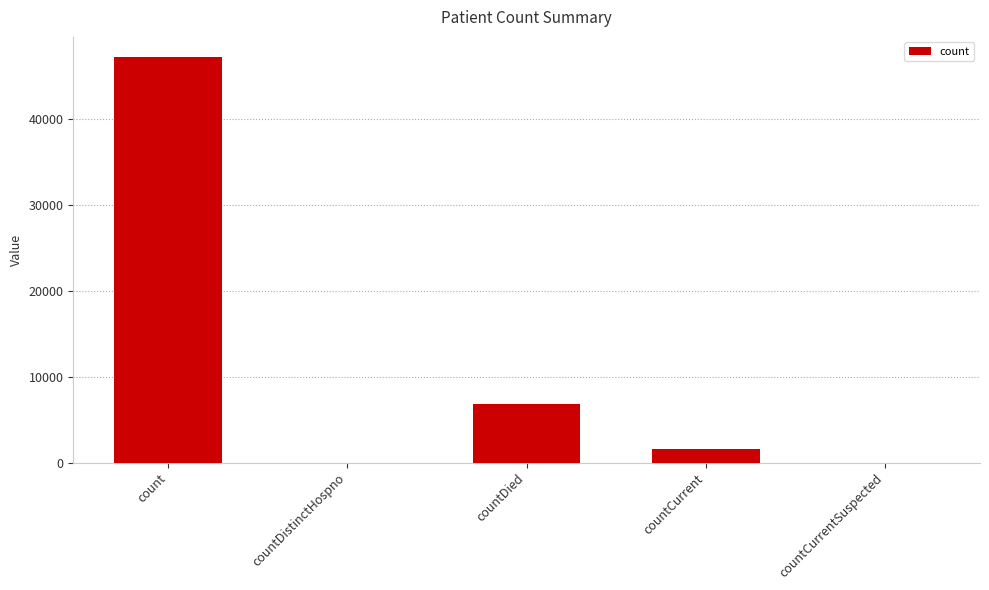

Where is the data nearest to the value 23634?

countDied